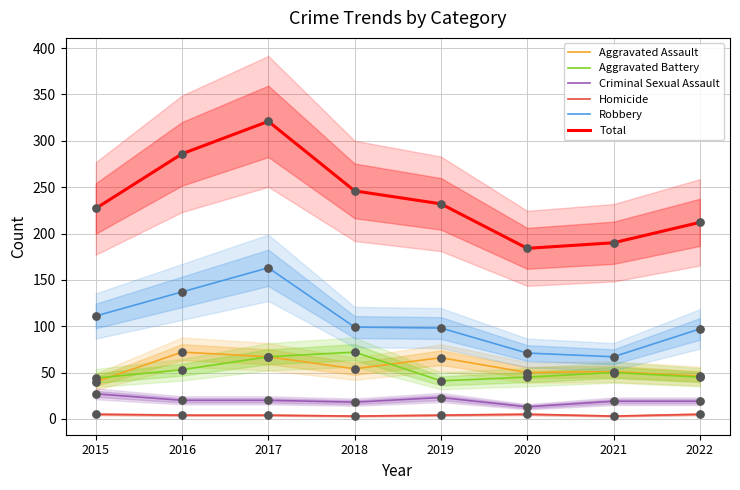

Which series has the largest total across all categories?

Total